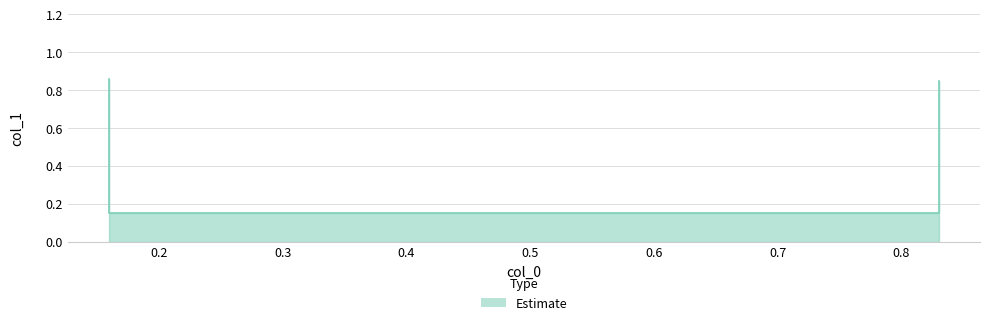

Which label corresponds to the largest value in the chart?

0.16